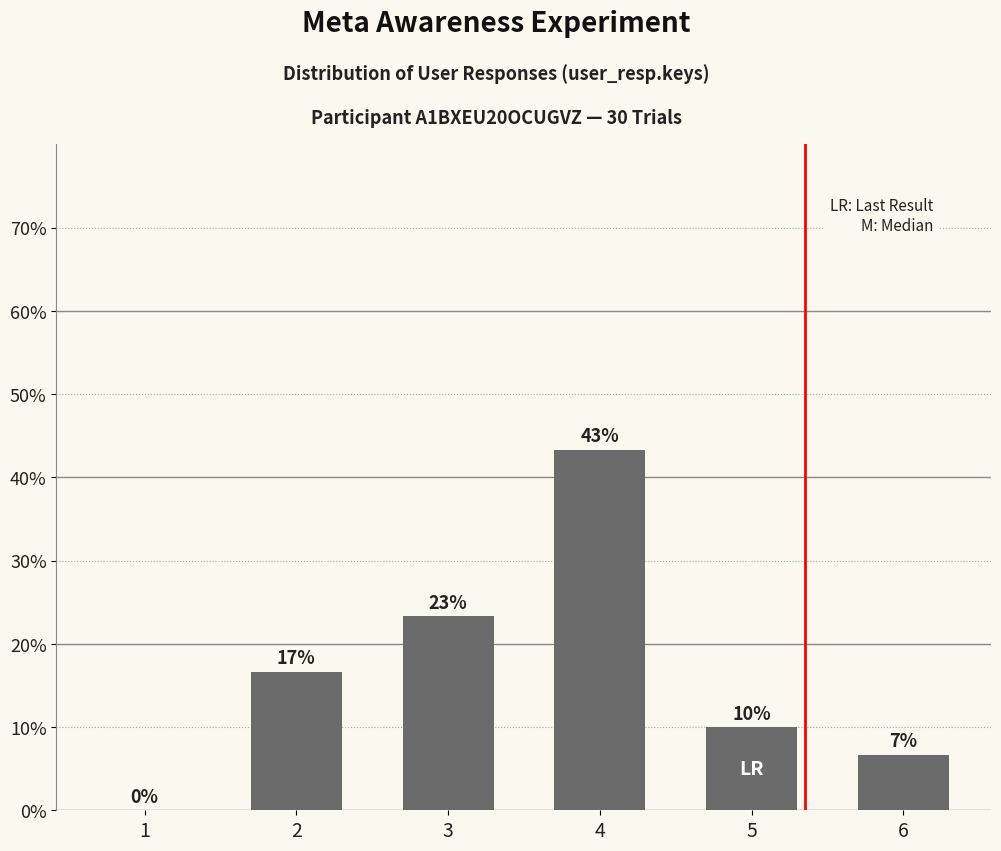

Rank the categories by value from highest to lowest.

4, 3, 2, 5, 6, 1